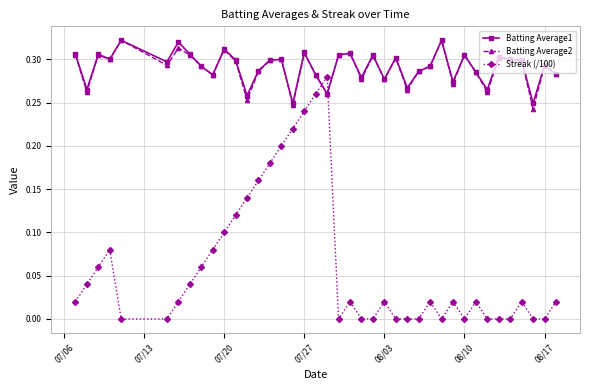

True or false: Streak (/100) and Batting Average1 cross at least once.

True